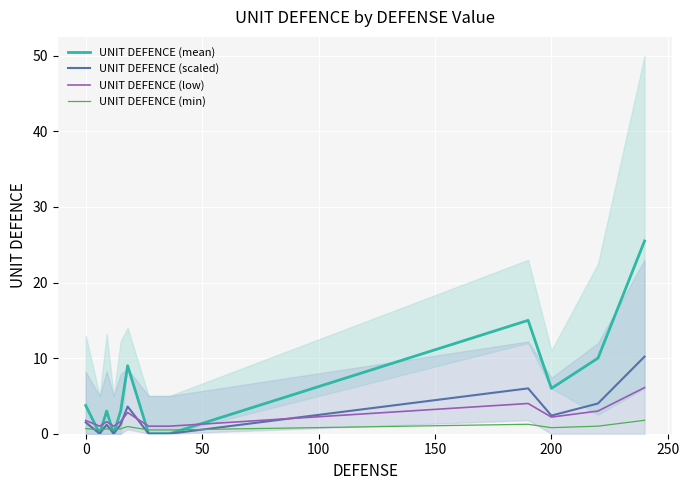

After their last crossing, which series has the higher values: UNIT DEFENCE (low) or UNIT DEFENCE (mean)?

UNIT DEFENCE (mean)